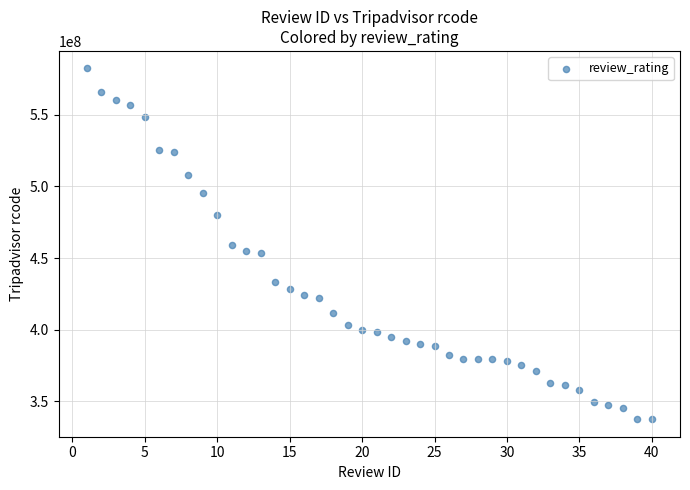

What is the range of X values (max minus min)?

39